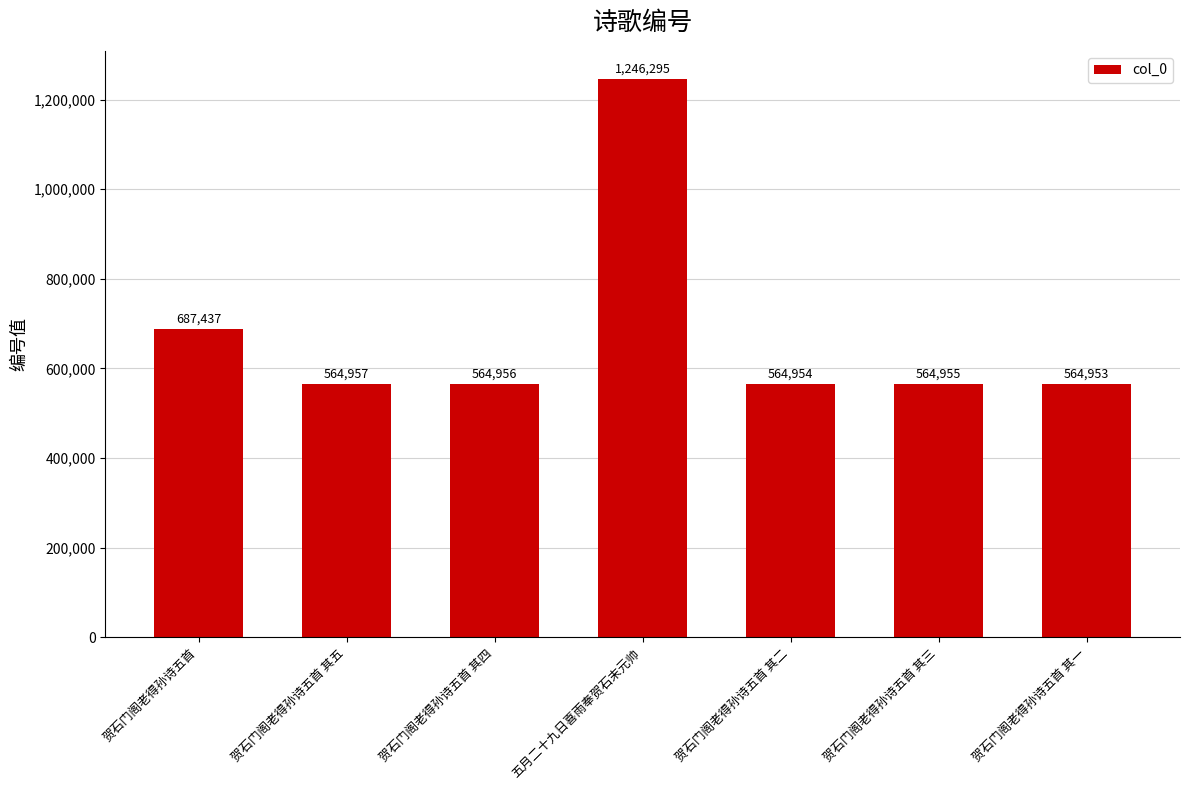

Are the bars grouped side by side (vs. stacked)?

No